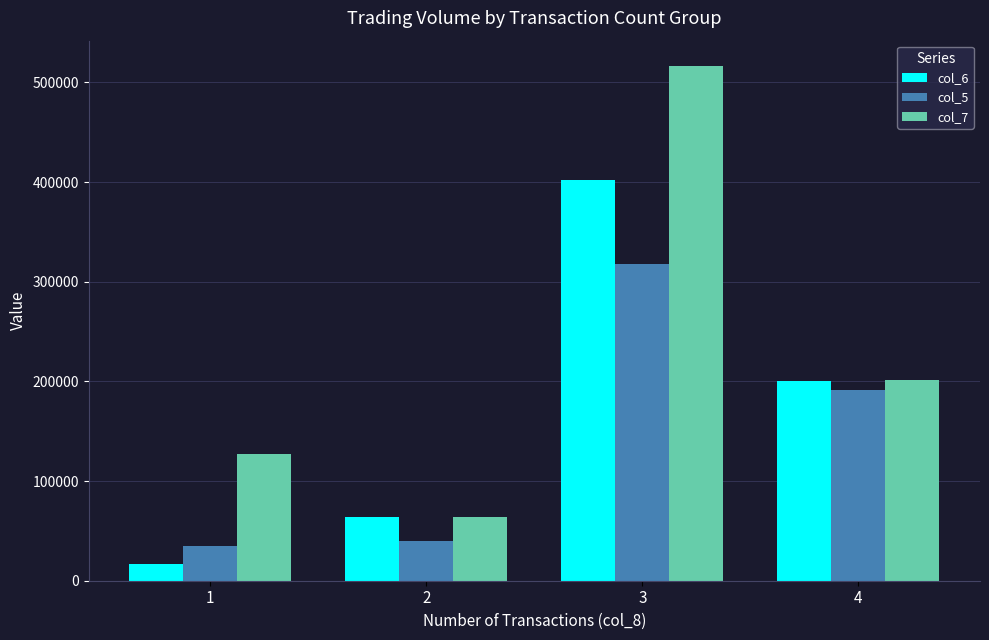

How many bars are there in each group?

3